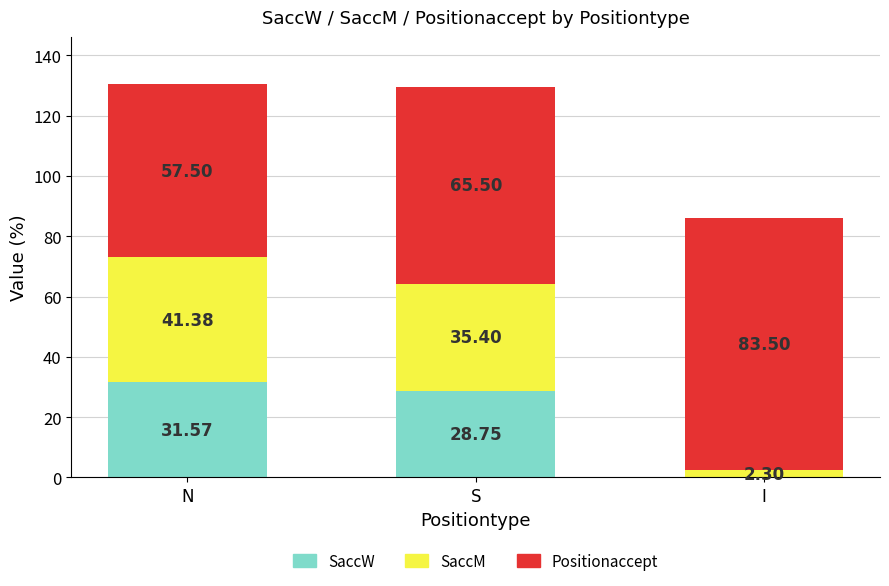

Where does the SaccW series first go above 28?

N